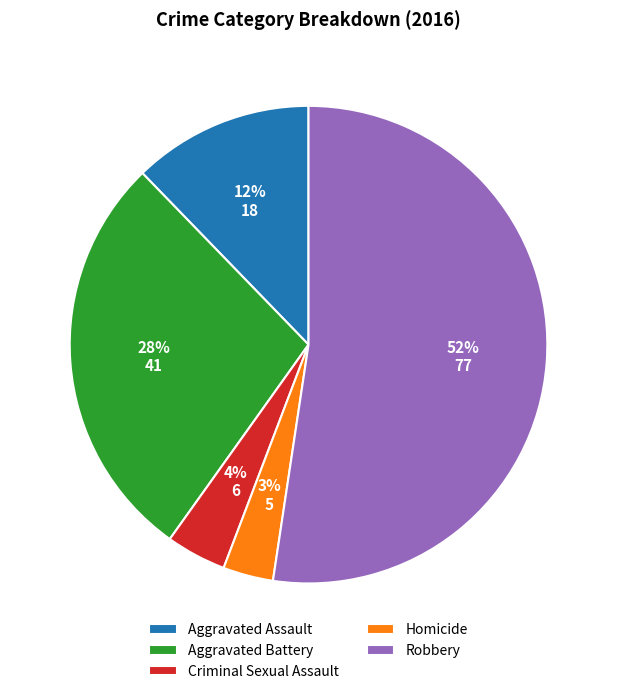

How many segments does this pie chart have?

5